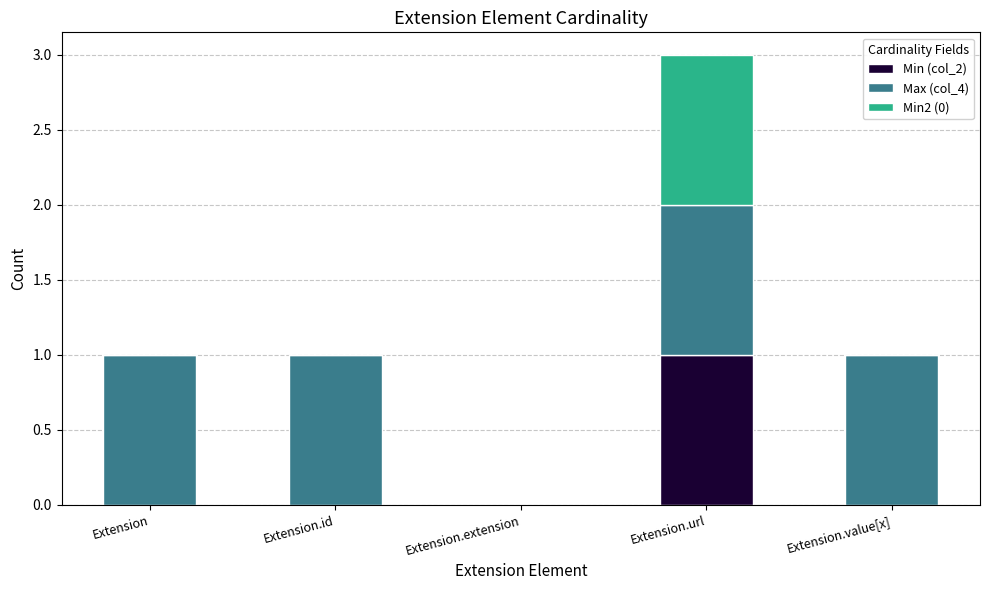

At which category is the sum across all series the highest?

Extension.url